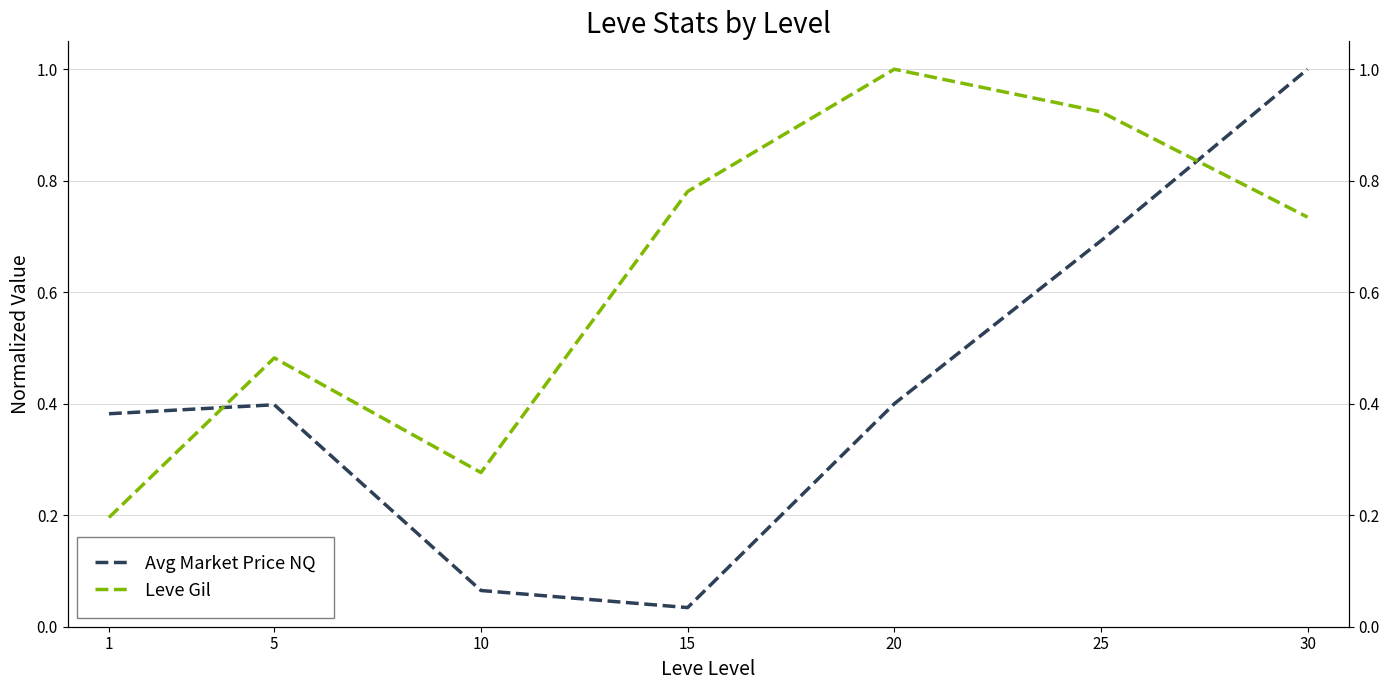

At which category does Avg Market Price NQ reach its first local valley?

15